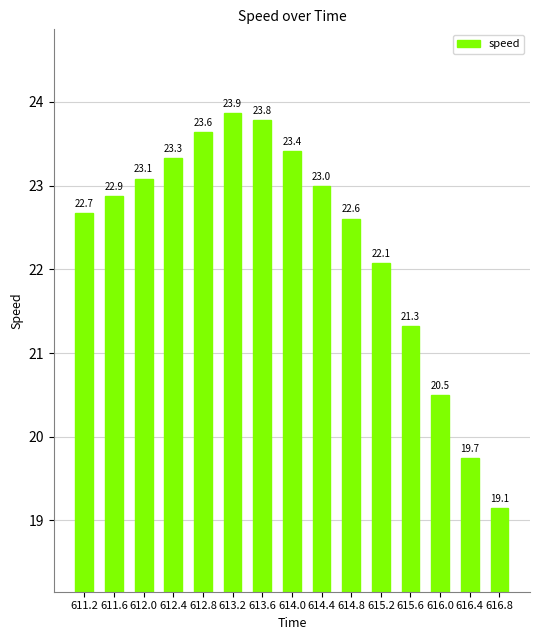

The value at 614.4 is 11.1. True or false?

False